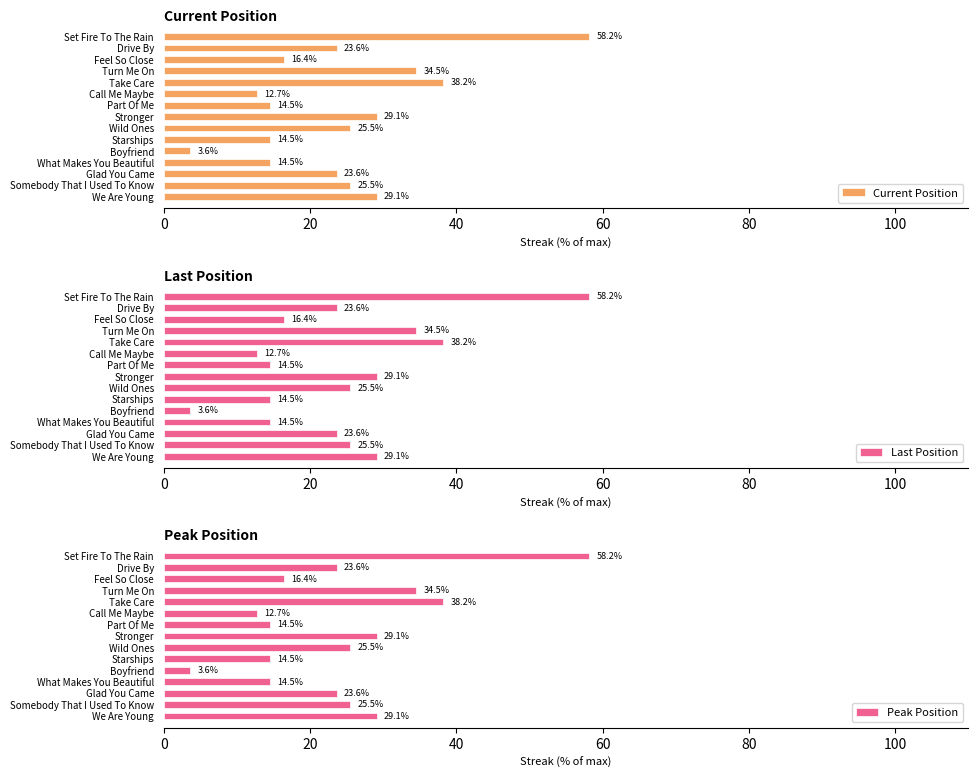

What is the minimum value for Current Position?

3.6